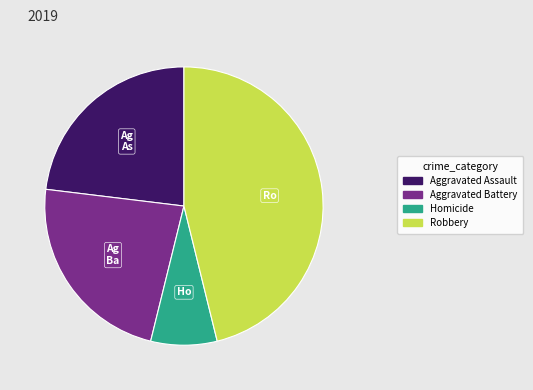

Which category has the smallest portion of the pie?

Homicide